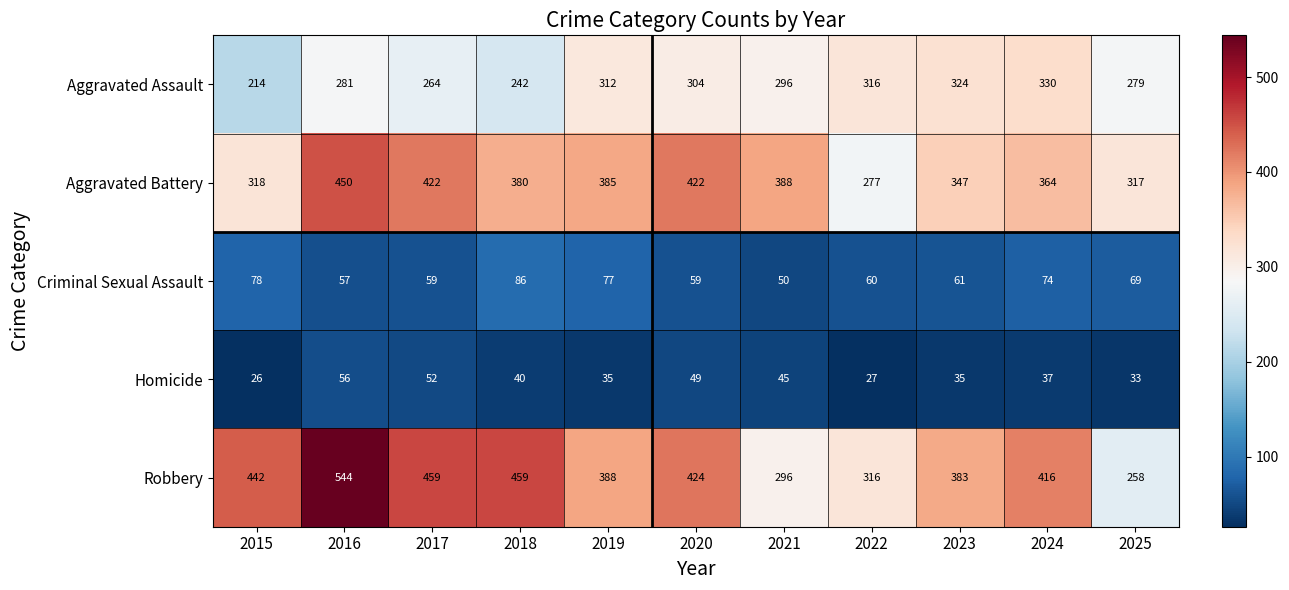

How many data points in Homicide are less than 37?

5